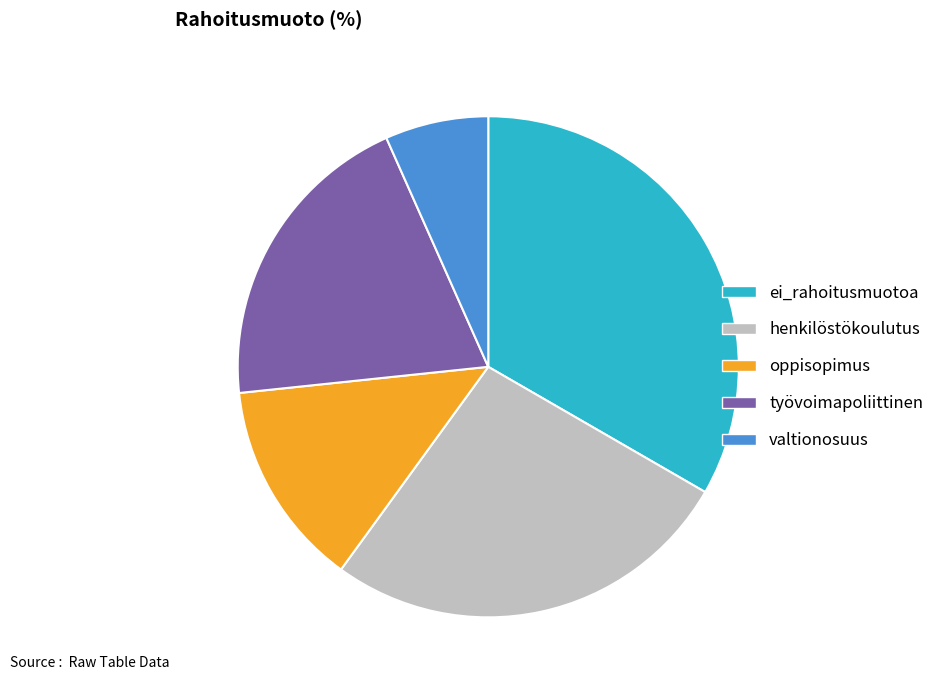

Approximately how many times larger is the value at oppisopimus compared to työvoimapoliittinen?

0.7